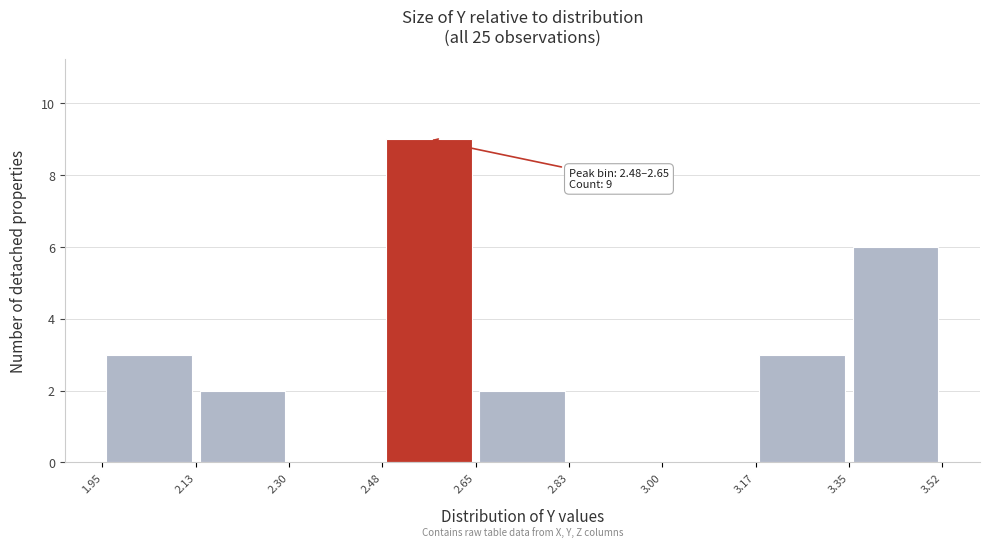

Over which range of the x-axis is the bar tallest?

2.48 to 2.65